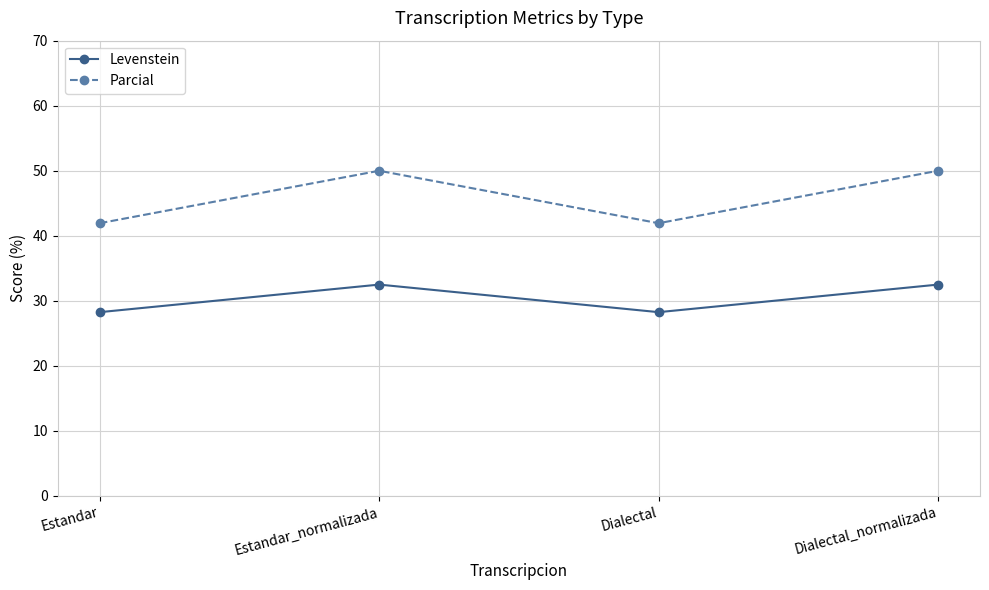

Where does the Levenstein series first go above 32?

Estandar_normalizada